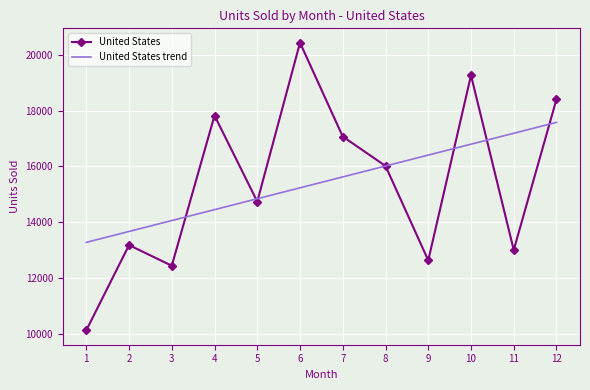

Is it true that United States trend equals 8888.6 at 8?

False